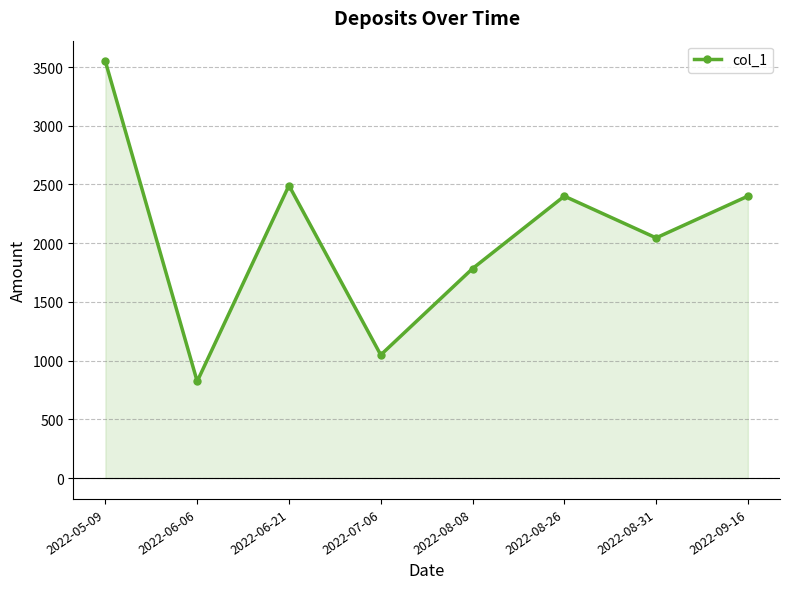

Approximately how many times larger is the value at 2022-08-26 compared to 2022-07-06?

2.3